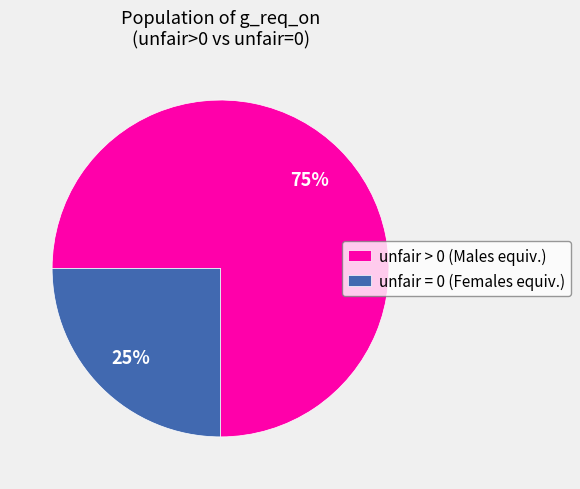

Rank the categories by value from lowest to highest.

unfair = 0 (Females equiv.), unfair > 0 (Males equiv.)